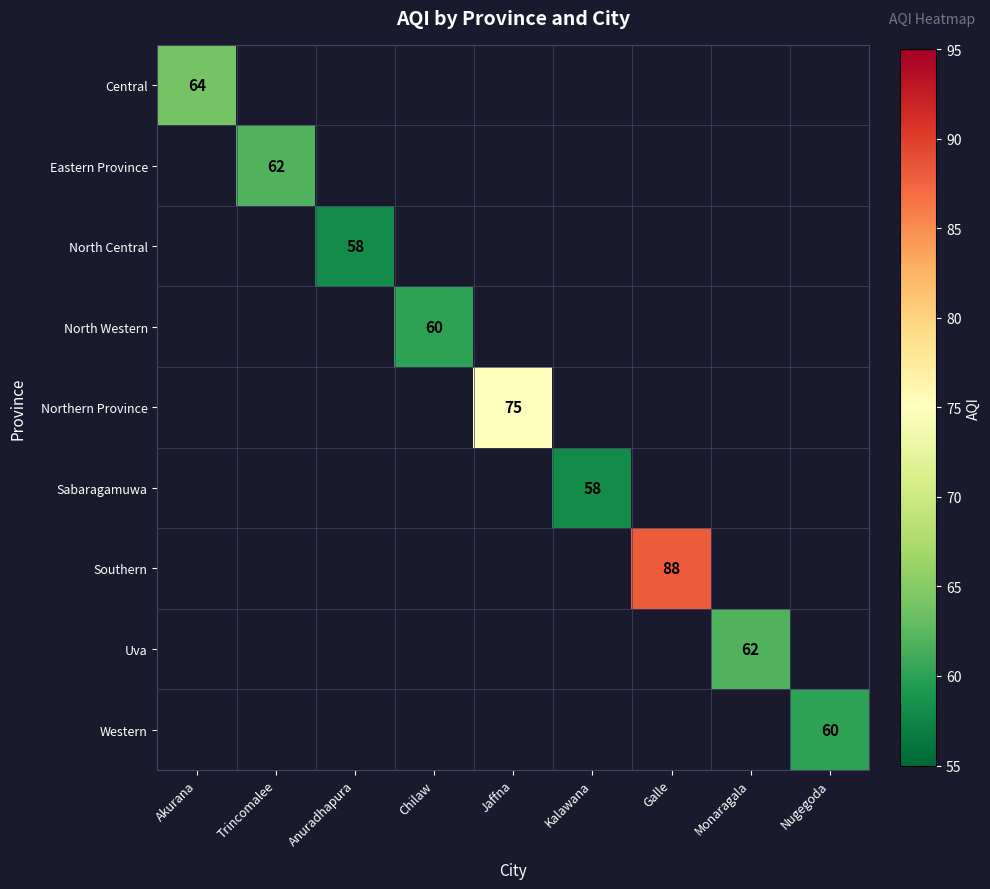

What is the smallest value displayed?

58.0